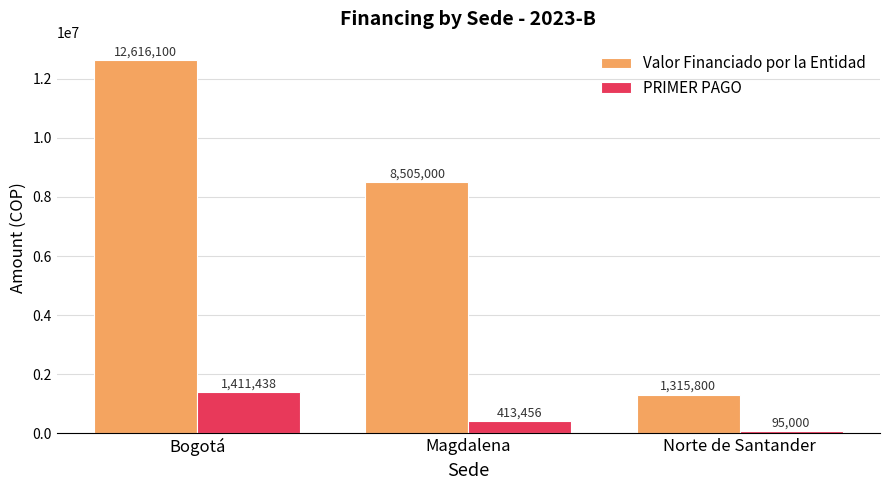

Reading left to right, transcribe all the data shown in this chart.

Valor Financiado por la Entidad: Bogotá=12616100	Magdalena=8505000	Norte de Santander=1315800
PRIMER PAGO: Bogotá=1411438	Magdalena=413456	Norte de Santander=95000